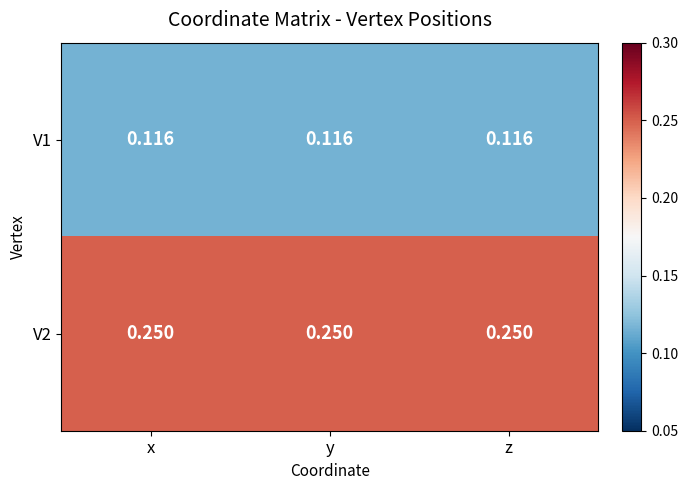

Reading left to right, list all the values displayed in this chart.

V1: x=0.1	y=0.1	z=0.1
V2: x=0.2	y=0.2	z=0.2